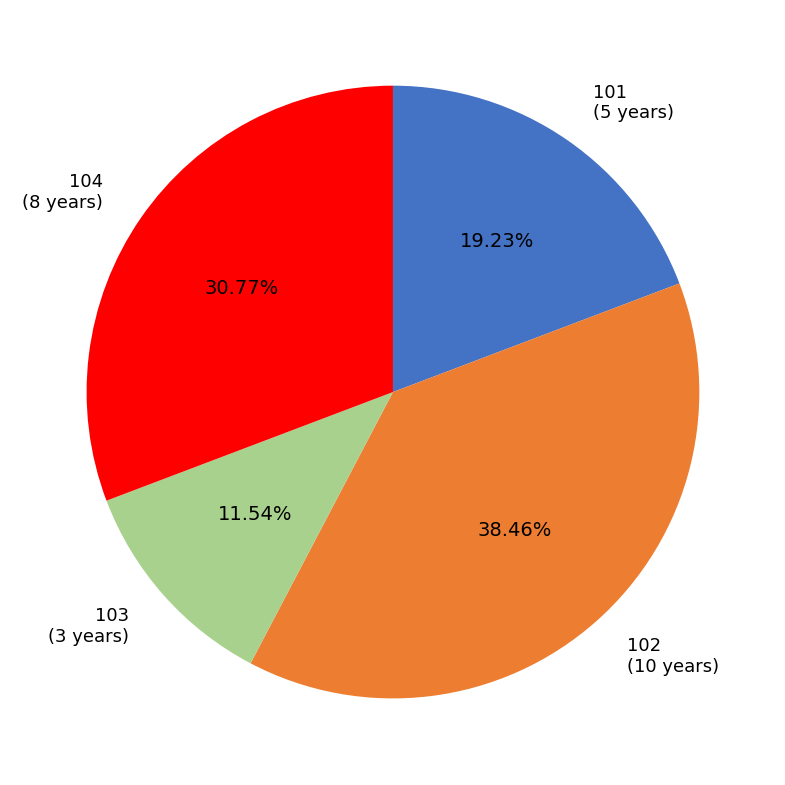

Between 102 and 104, which is larger?

102